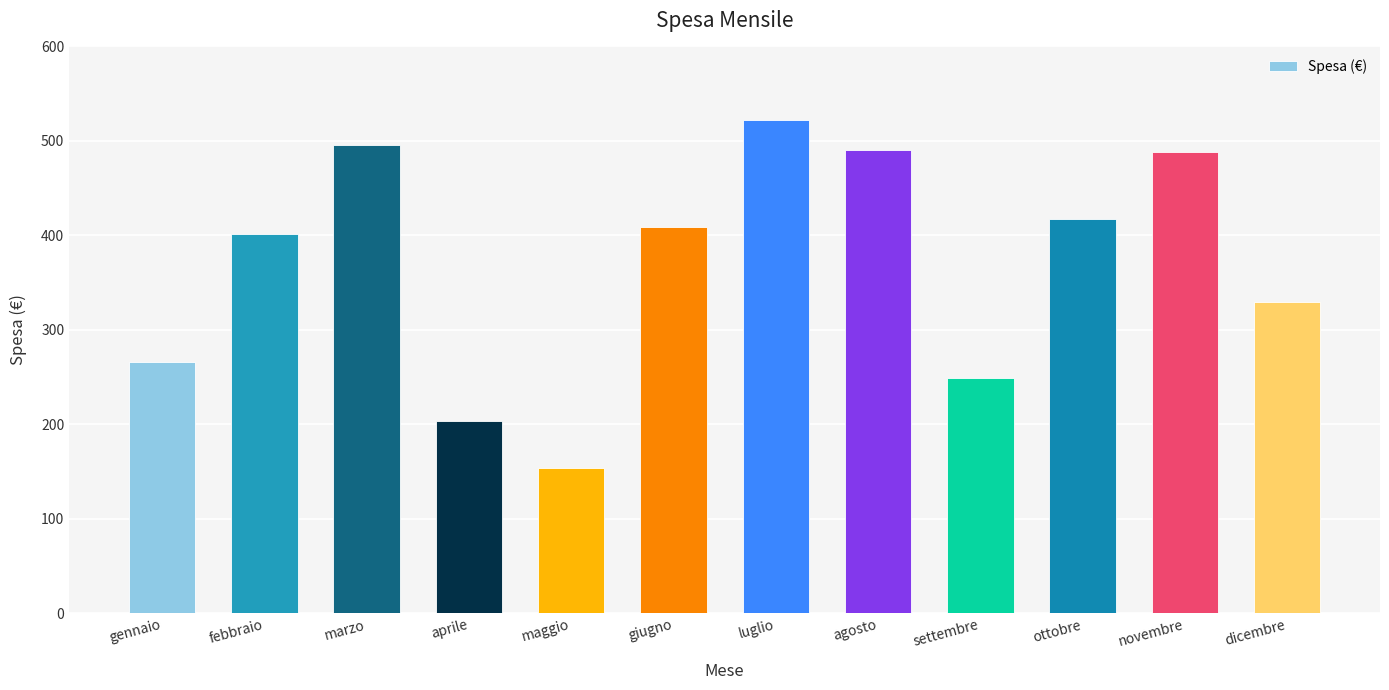

The chart shows a value of 266 at gennaio. True or false?

True